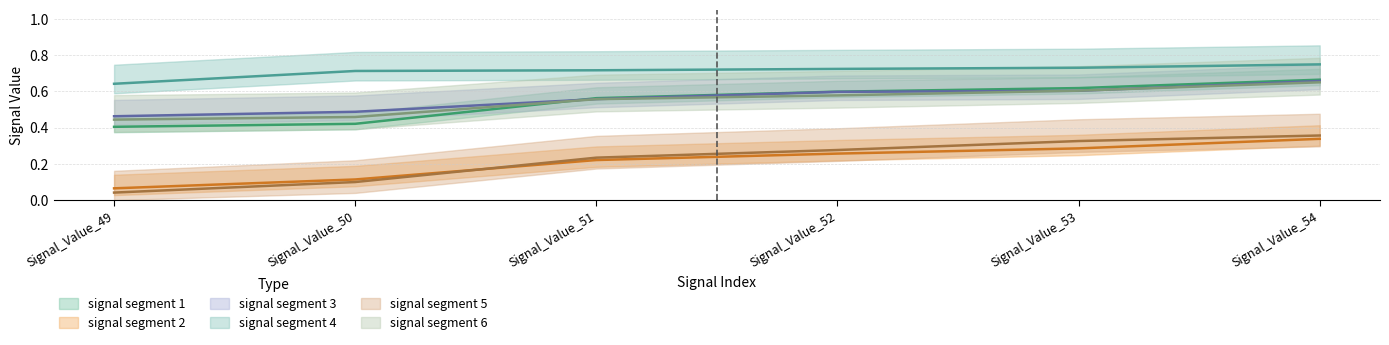

What is the difference between the second highest and minimum values in the signal segment 4 series?

0.1